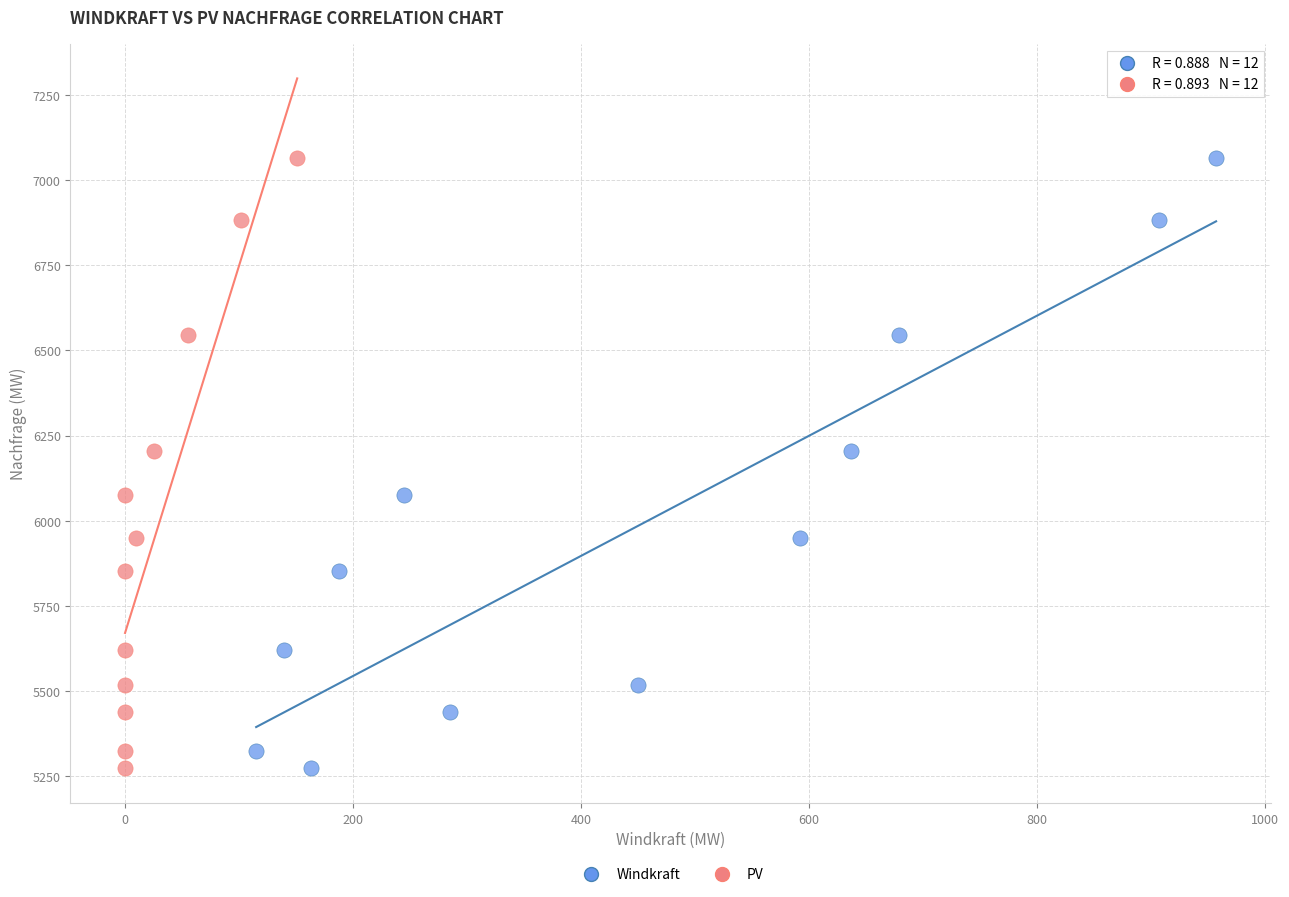

What are all the series names shown in the legend?

Windkraft, PV